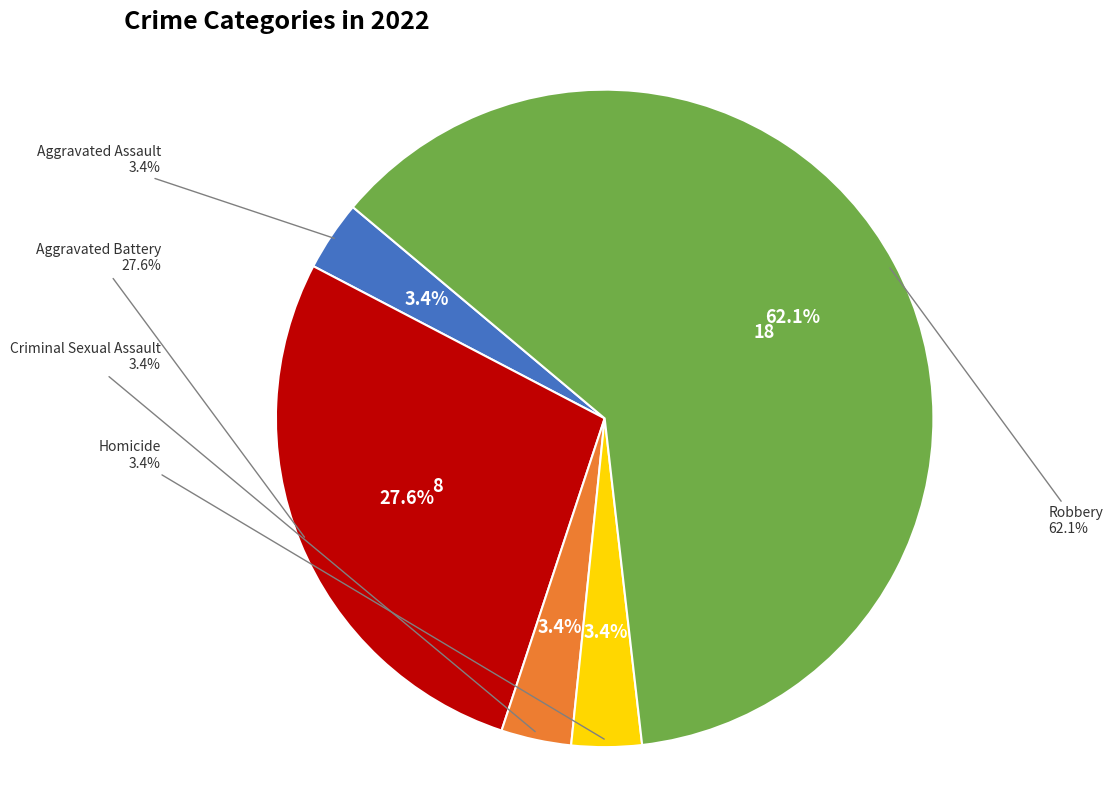

How much of the chart is everything except Aggravated Assault?

96.6%